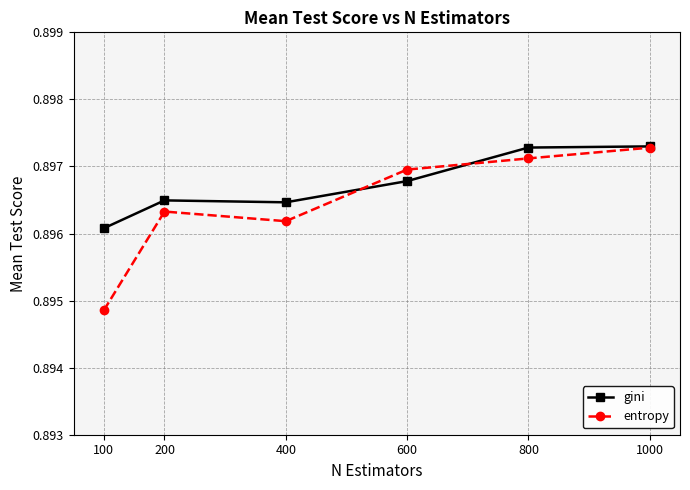

How many interior local valleys does the entropy series have?

1